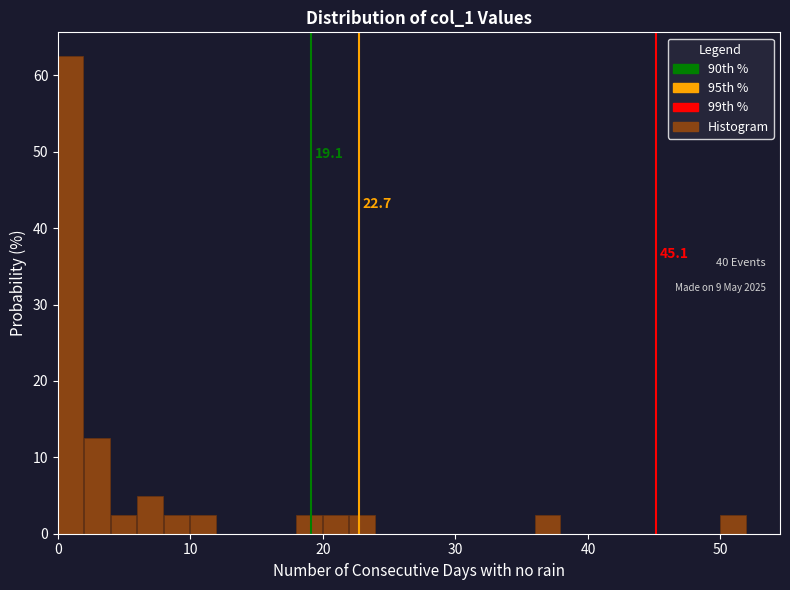

Read against the x-axis, roughly where is the centre of the tallest bar?

1